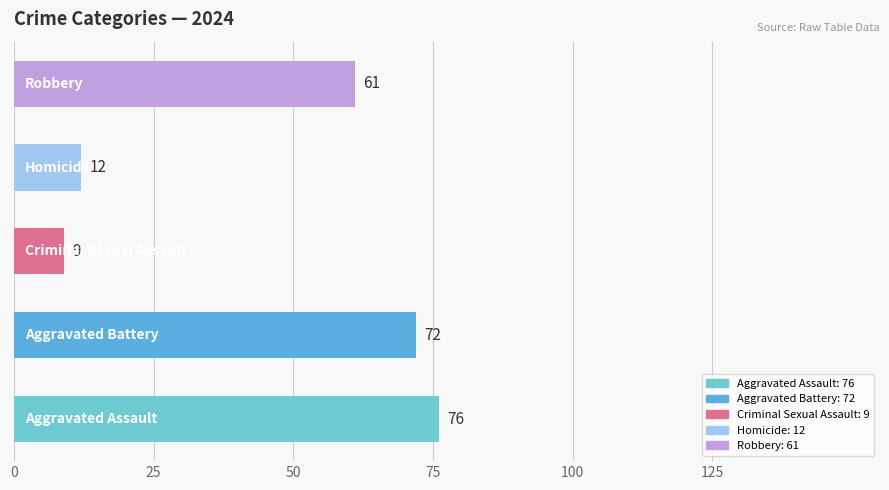

What is the smallest value displayed?

9